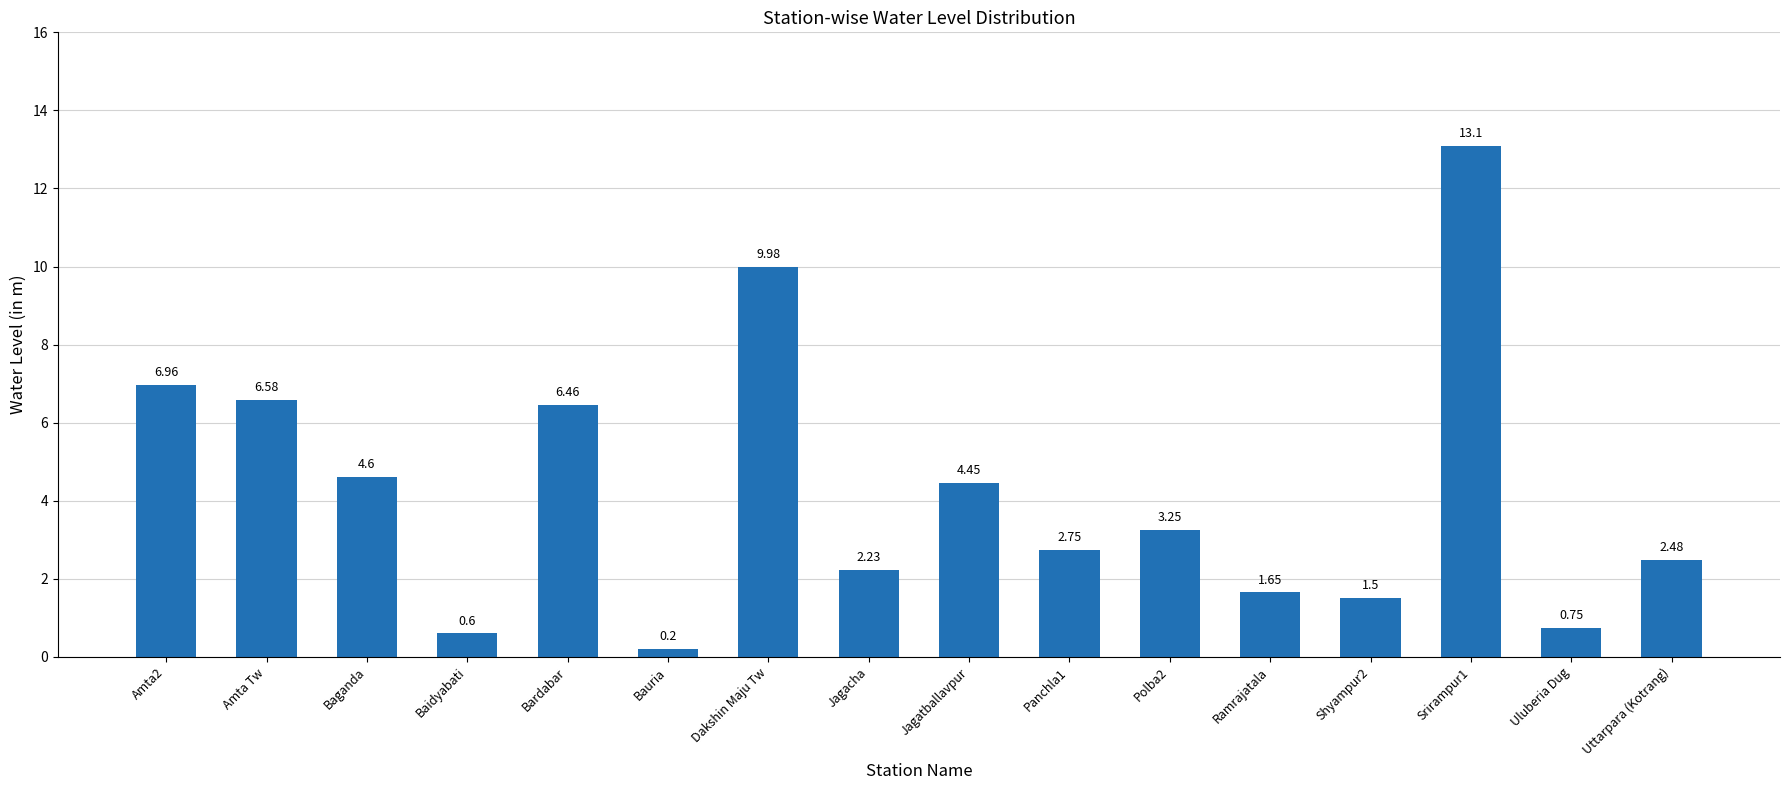

What is the label of the 4th bar from the left?

Baidyabati